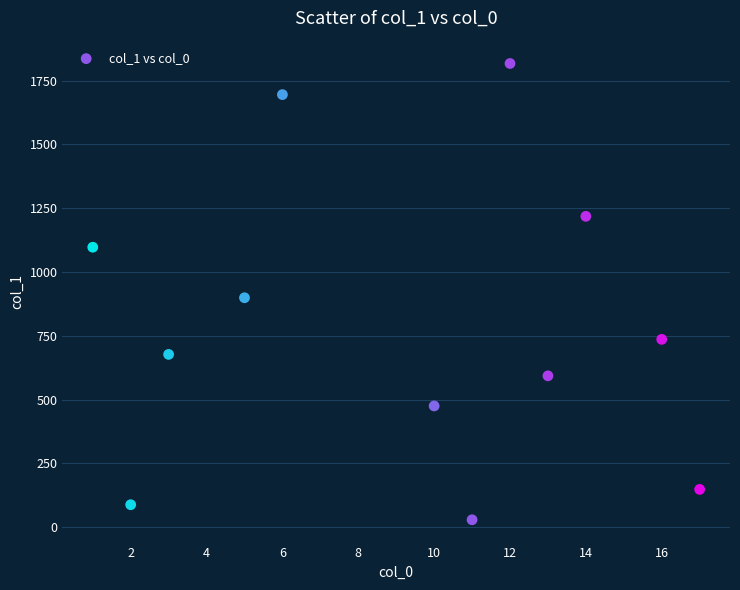

What Y value in the scatter plot is closest to 923?

899